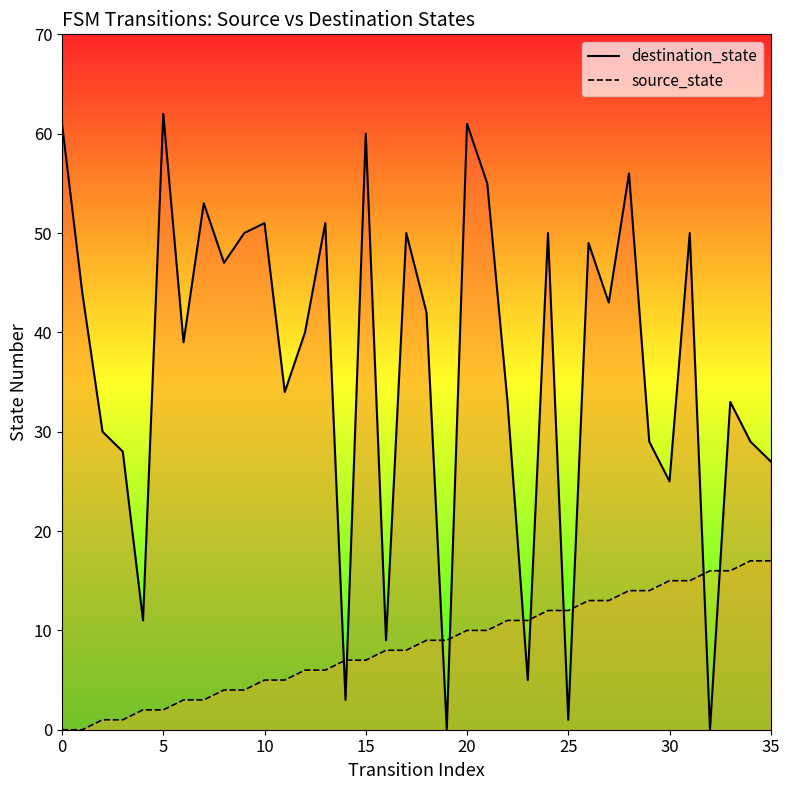

Does the chart have visible grid lines?

No